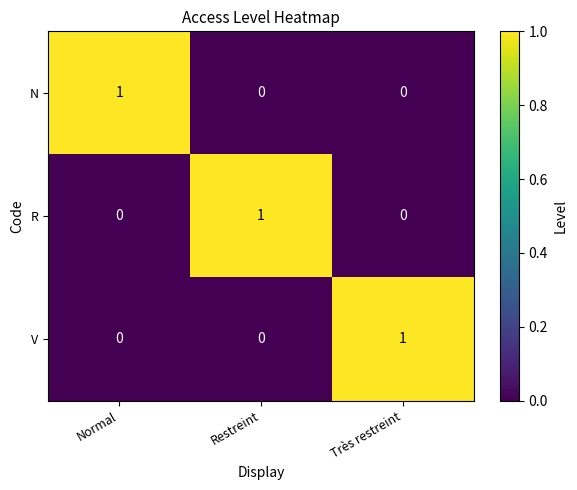

True or false: R has a value of 1 at Très restreint.

False